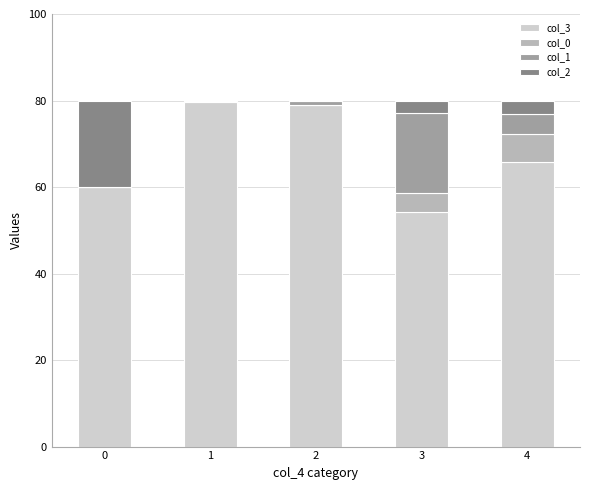

What are all the series names shown in the legend?

col_3, col_0, col_1, col_2